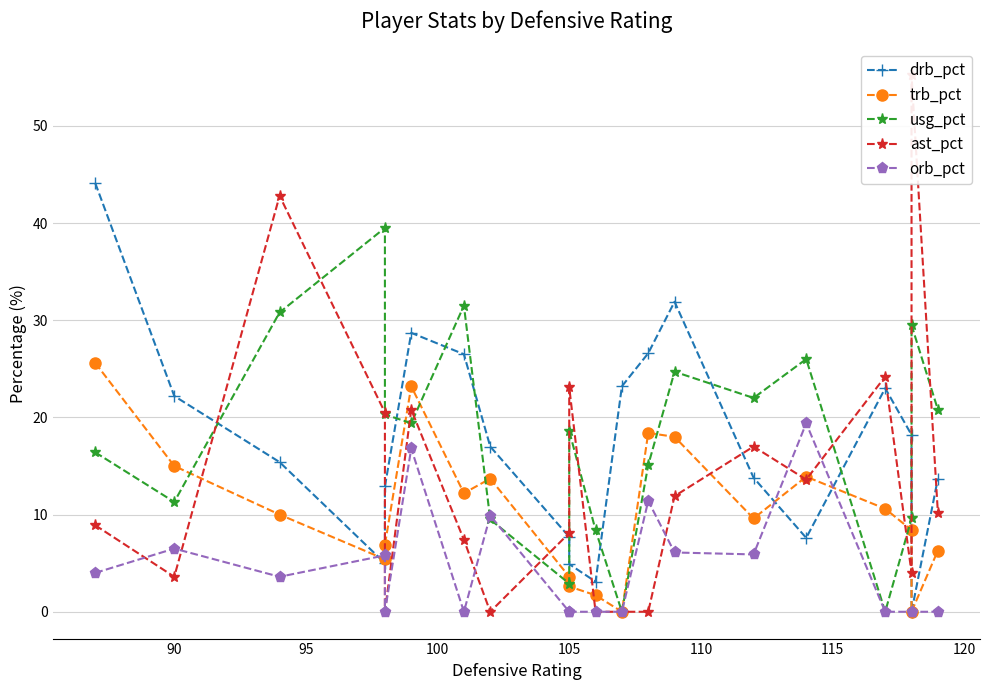

Reading left to right, what are all the values shown in this chart?

drb_pct: 44.1	22.2	15.4	5.0	12.9	28.7	26.5	17.0	7.7	4.9	3.1	23.2	26.6	31.9	13.8	7.6	23.0	18.2	0.0	13.7
trb_pct: 25.6	15.0	10.0	5.4	6.9	23.2	12.2	13.7	3.6	2.6	1.7	0.0	18.4	18.0	9.6	13.9	10.6	8.4	0.0	6.3
usg_pct: 16.4	11.3	30.8	39.5	20.3	19.4	31.5	9.5	2.9	18.6	8.4	0.0	15.1	24.7	22.0	26.0	0.0	9.6	29.5	20.8
ast_pct: 8.9	3.6	42.8	20.5	0.0	20.8	7.4	0.0	8.1	23.1	0.0	0.0	0.0	11.9	17.0	13.6	24.2	4.0	55.2	10.2
orb_pct: 4.0	6.5	3.6	5.8	0.0	16.8	0.0	9.9	0.0	0.0	0.0	0.0	11.4	6.1	5.9	19.4	0.0	0.0	0.0	0.0